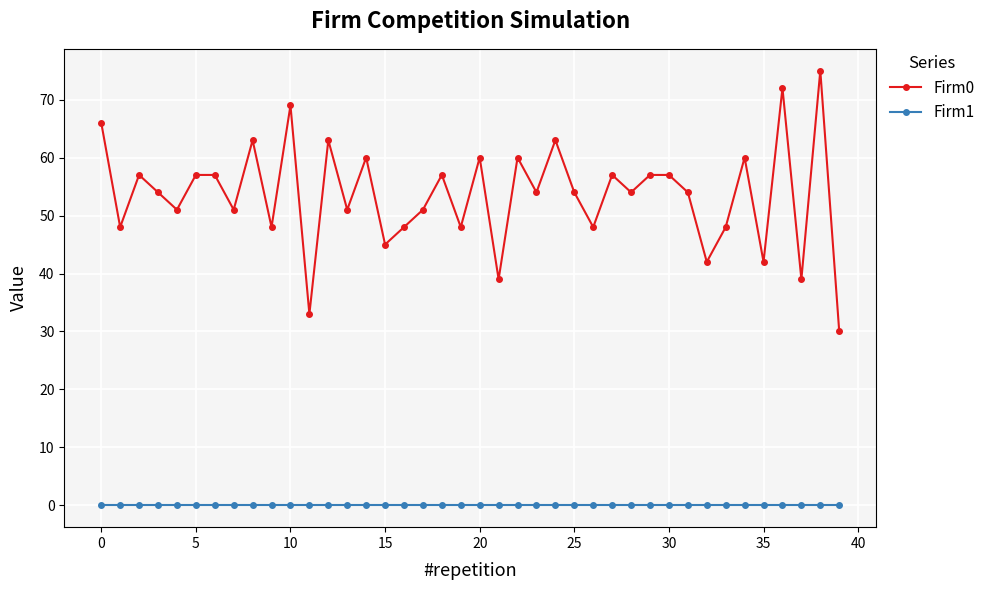

List the series in order of their peak value, lowest first.

Firm1, Firm0